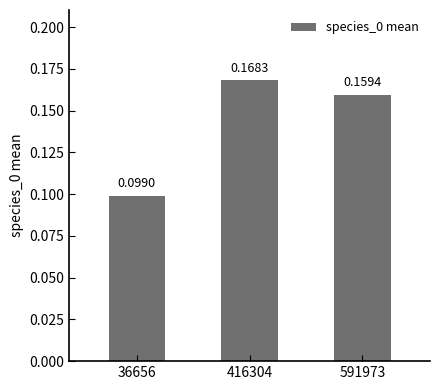

Rank the categories by value from highest to lowest.

416304, 591973, 36656